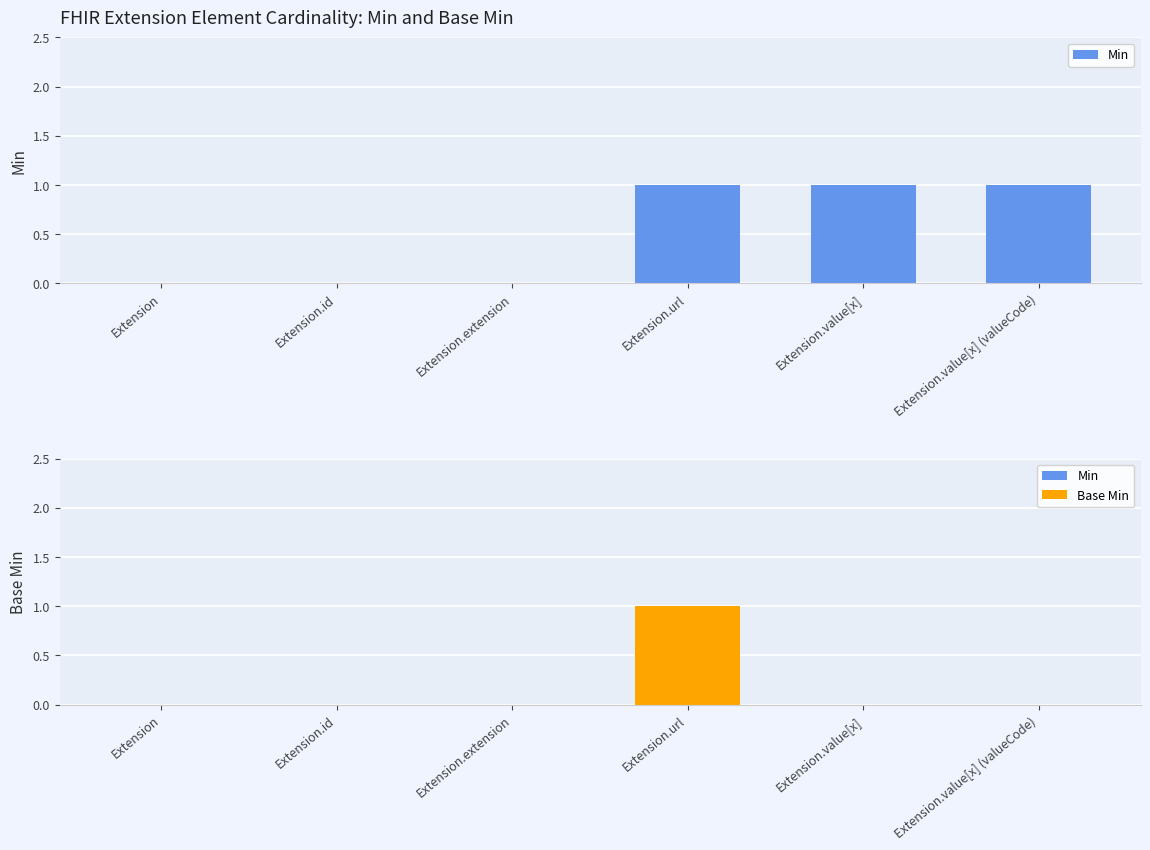

At which category is the sum across all series the highest?

Extension.url